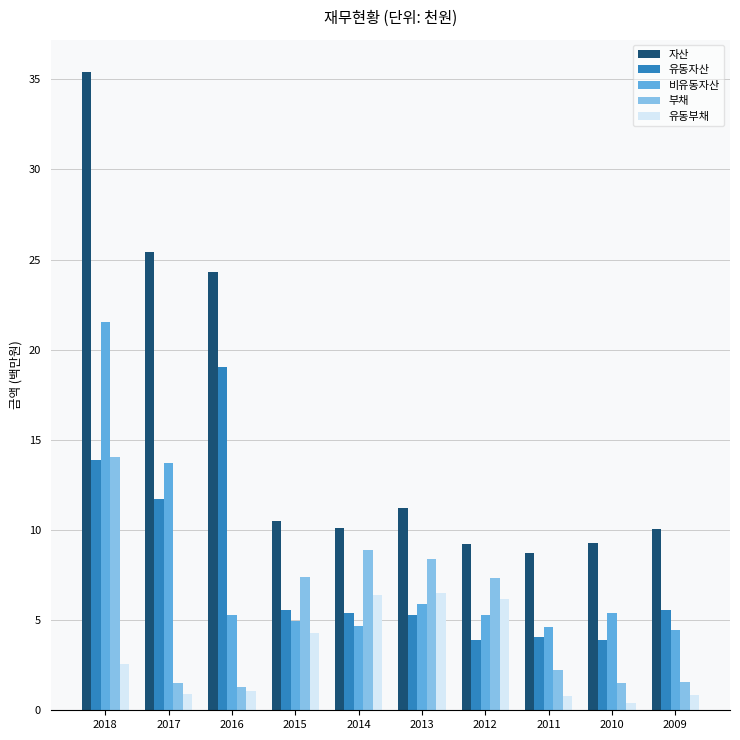

At which category does the chart reach its minimum across all series?

2010